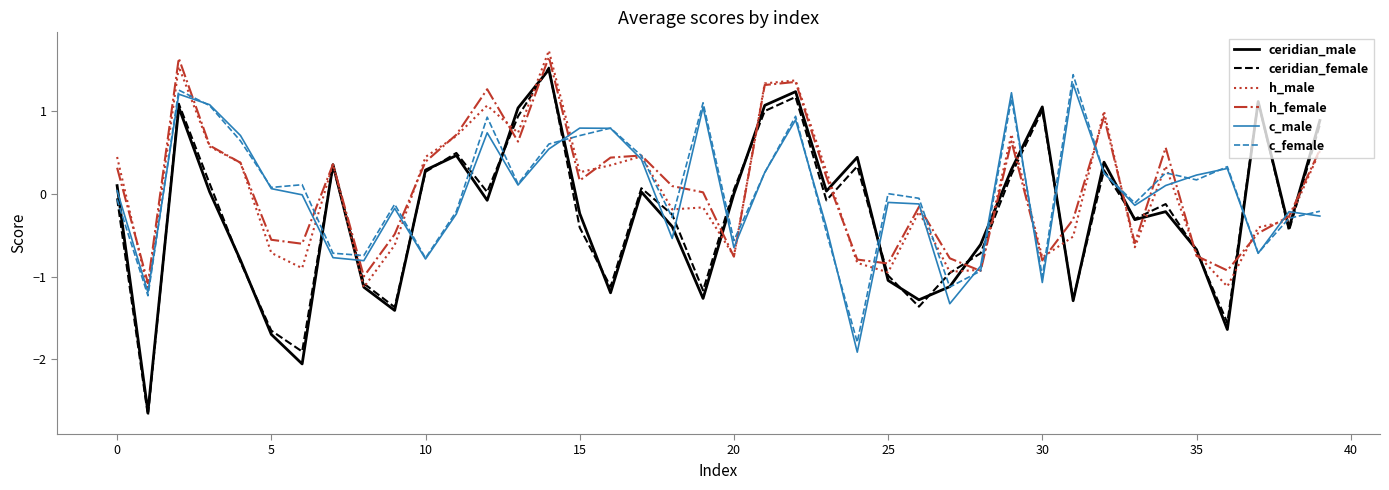

How many distinct data groups are displayed?

6